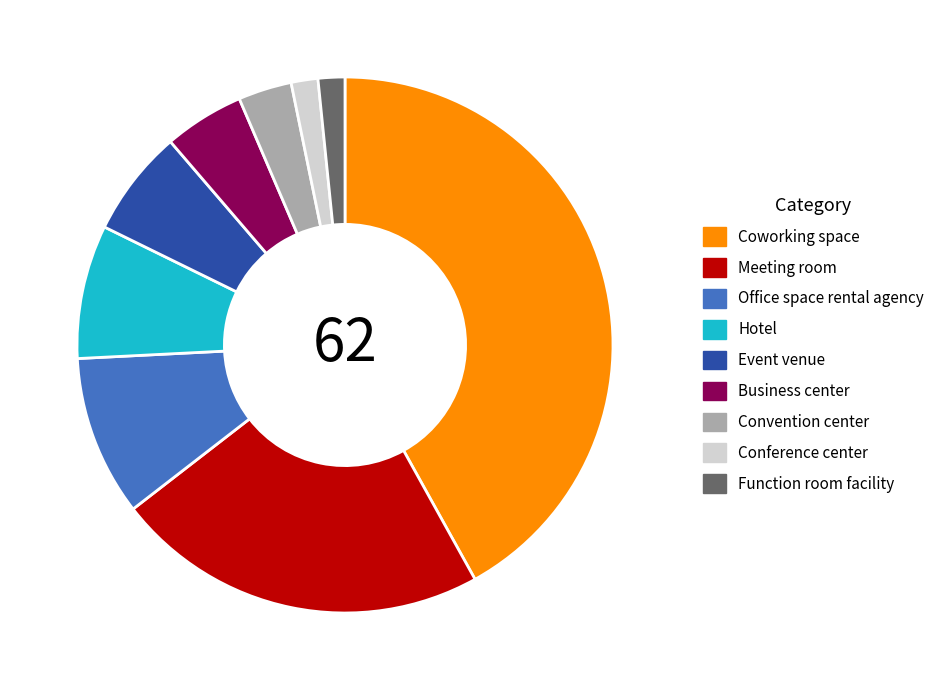

Which category has the biggest portion of the pie?

Coworking space